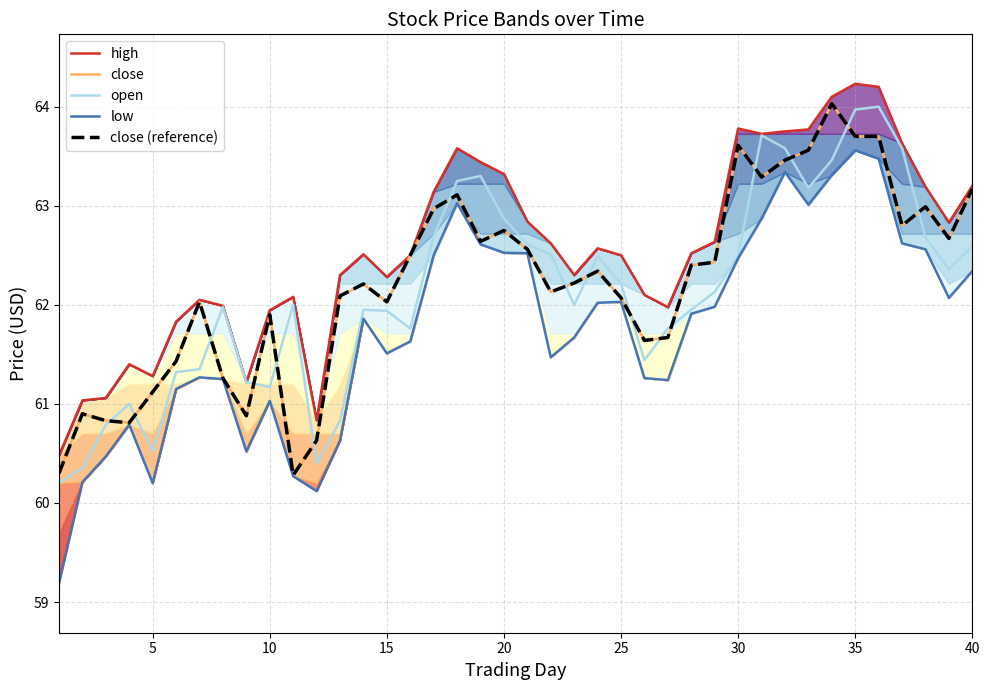

What is the sum of all close values?

2489.1